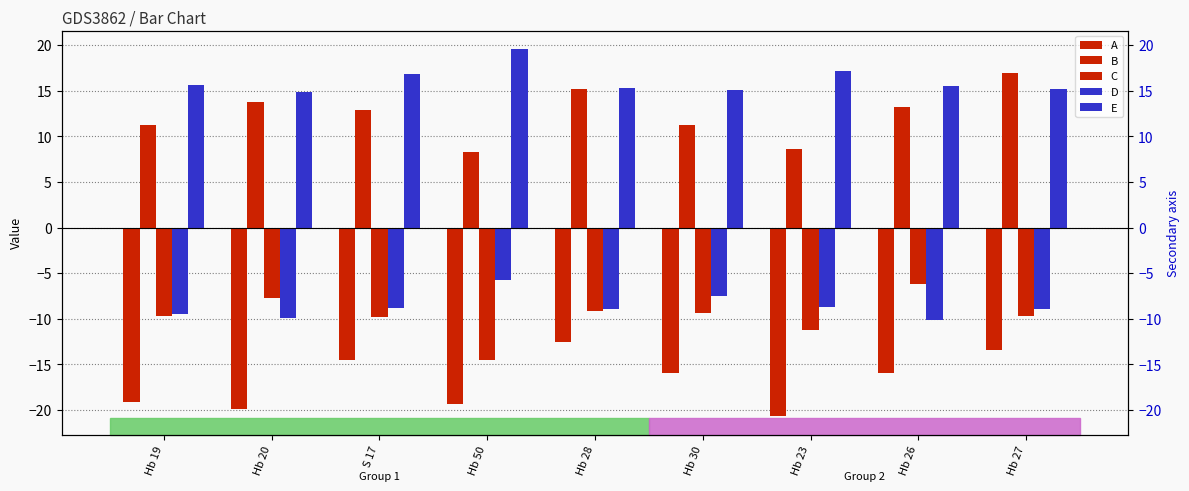

What is the maximum value for D?

-5.8